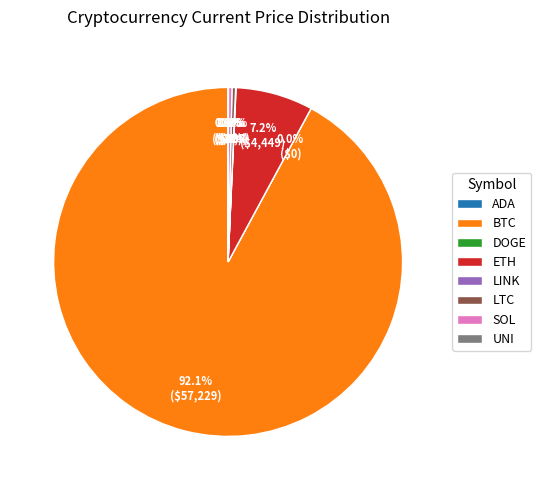

What is the largest slice in the pie chart?

BTC